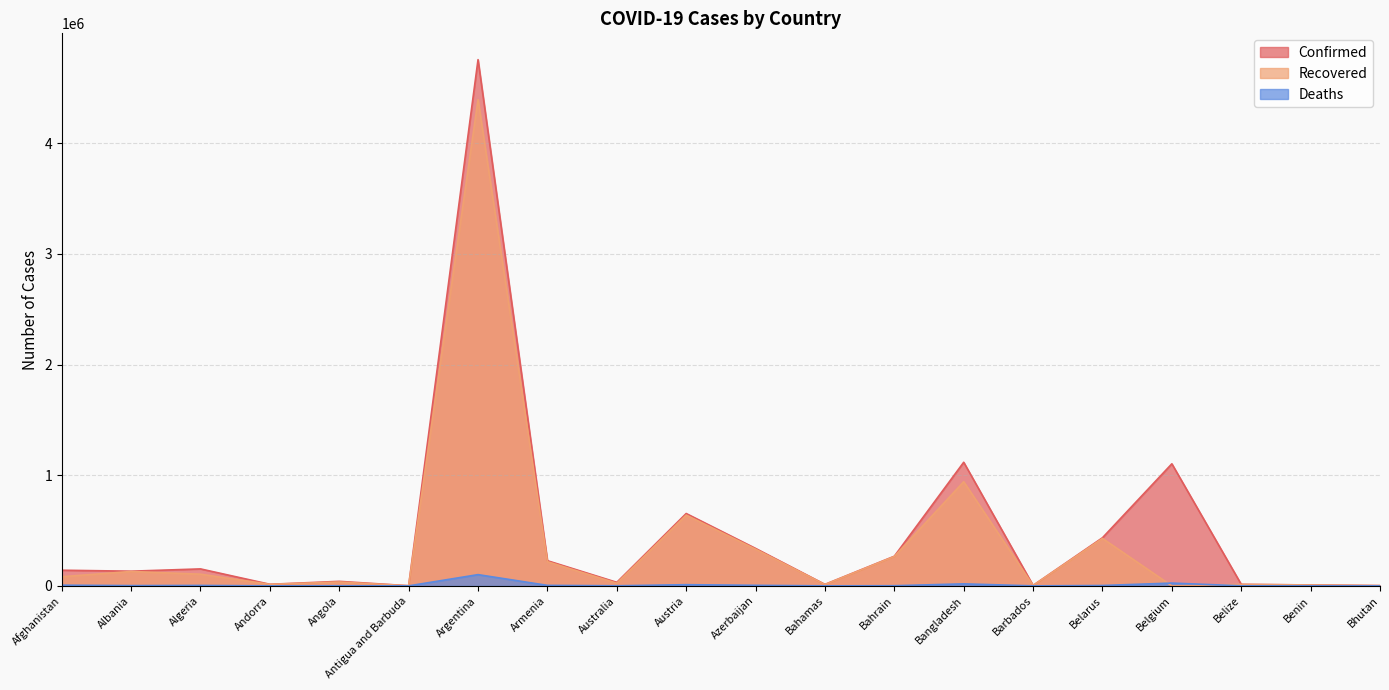

True or false: Confirmed and Recovered cross at least once.

False